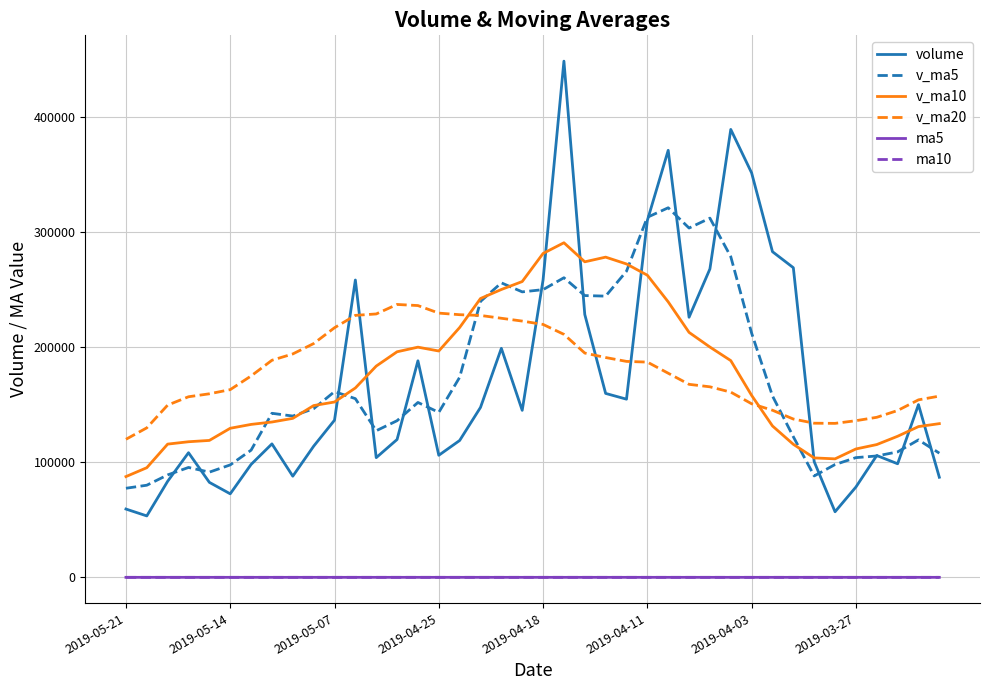

Is this an area chart (filled region under the line)?

No